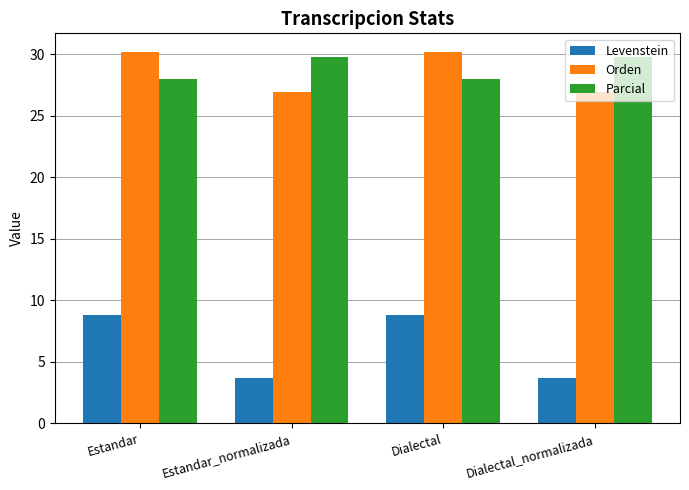

How many categories are shown in the chart?

4